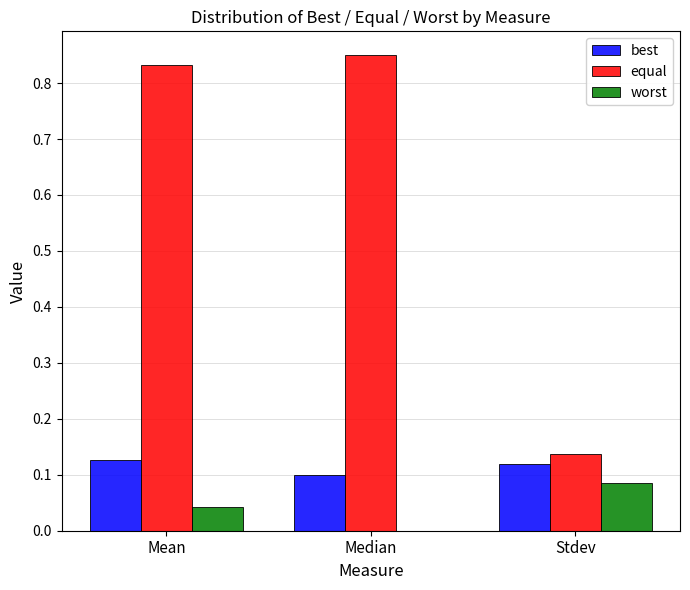

Does the chart contain stacked bars?

No